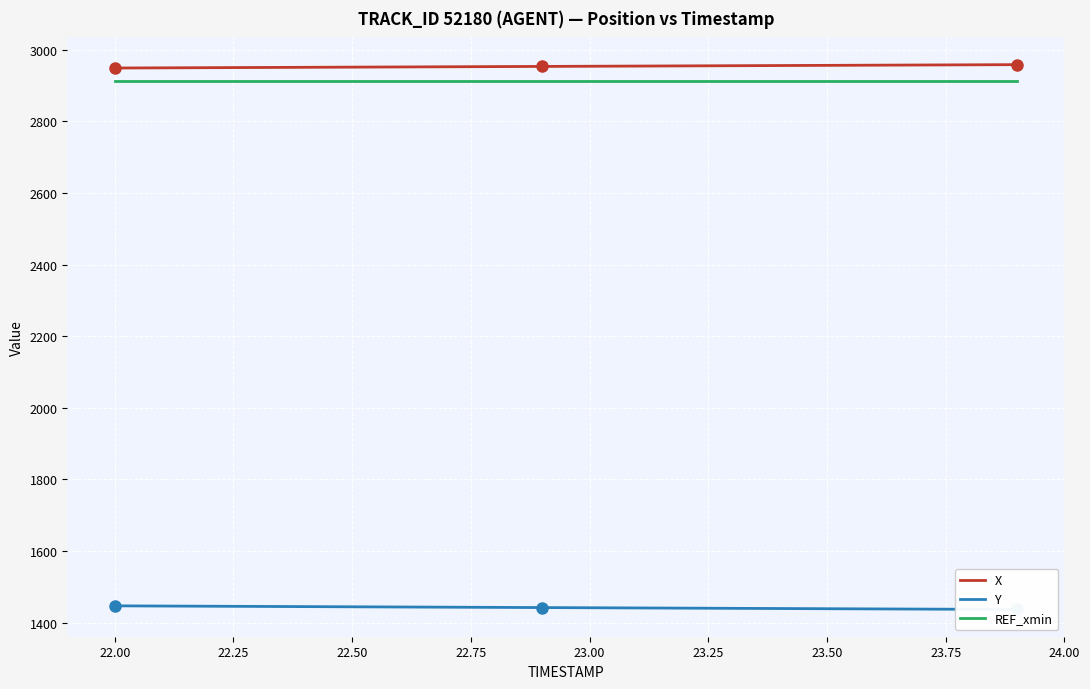

What is the sum of all REF_xmin values?

58267.8